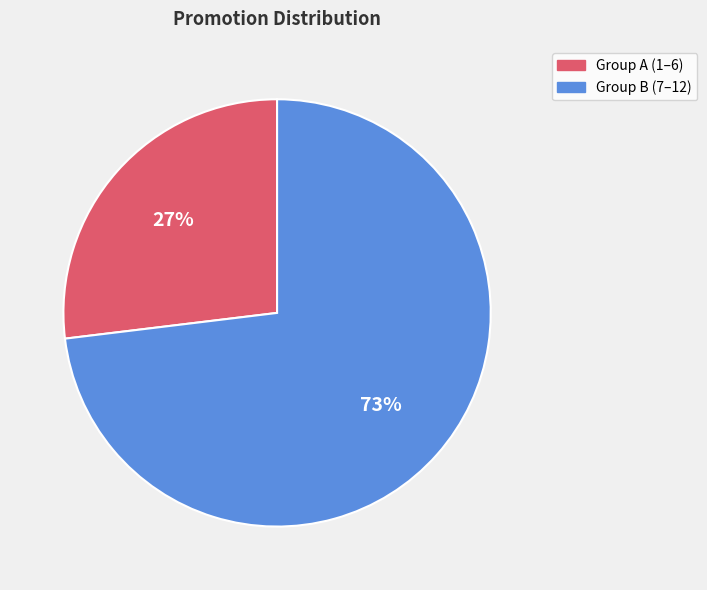

Is it true that Group A (1–6) is 27% of the pie?

True